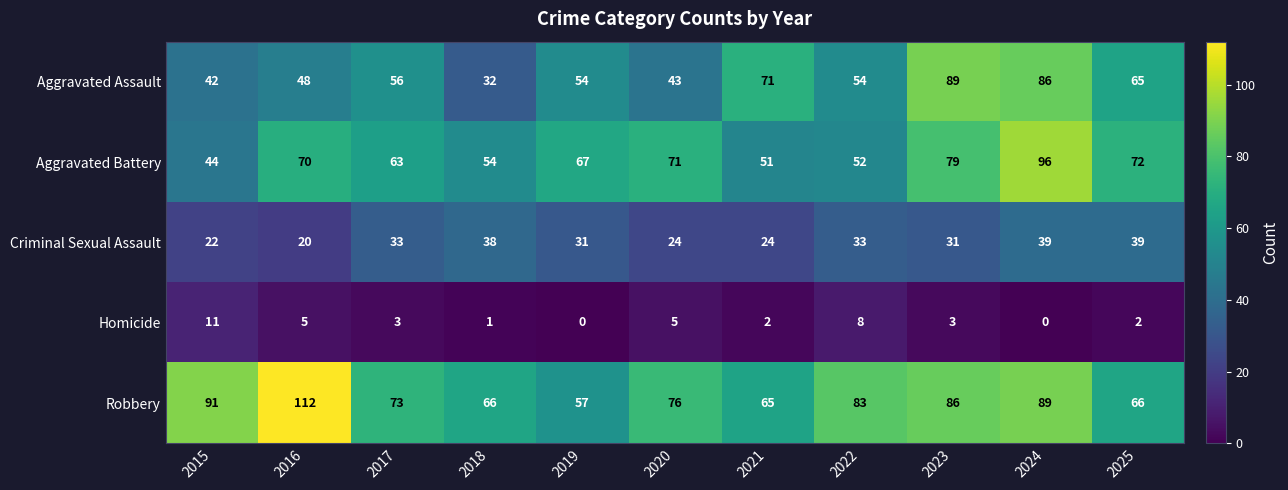

Which category has the highest value in the Aggravated Battery series?

2024